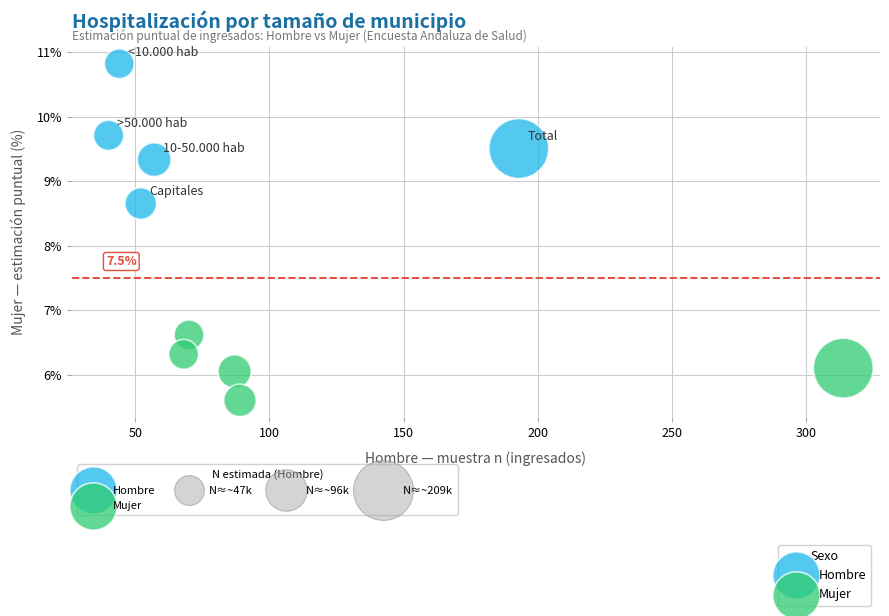

Which series contains the highest Y value?

Hombre